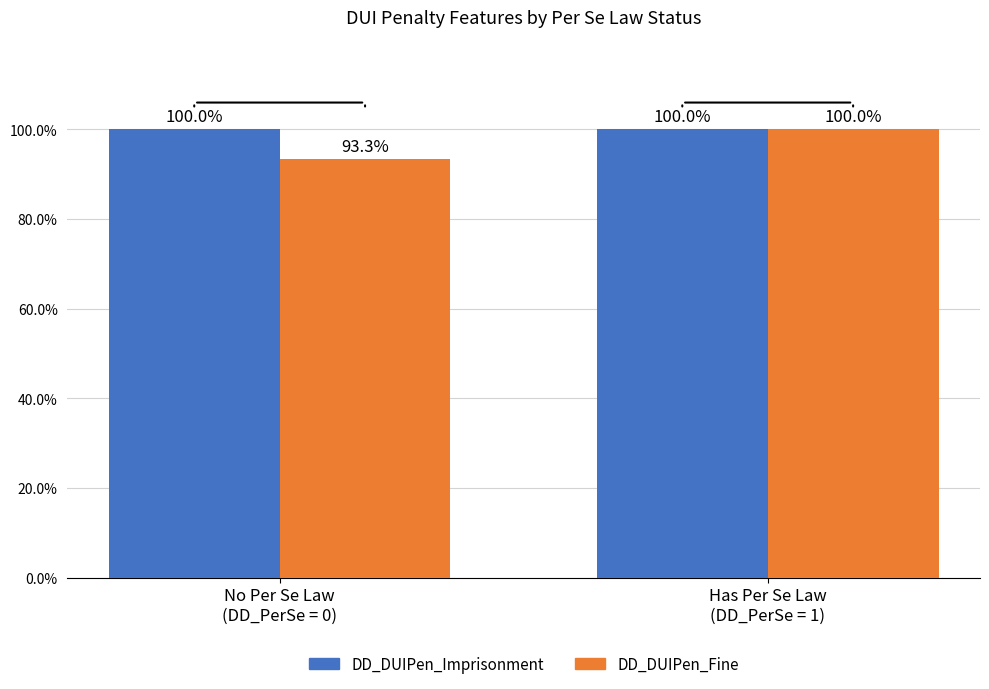

What is the label of the 2nd bar from the right?

No Per Se Law
(DD_PerSe = 0)